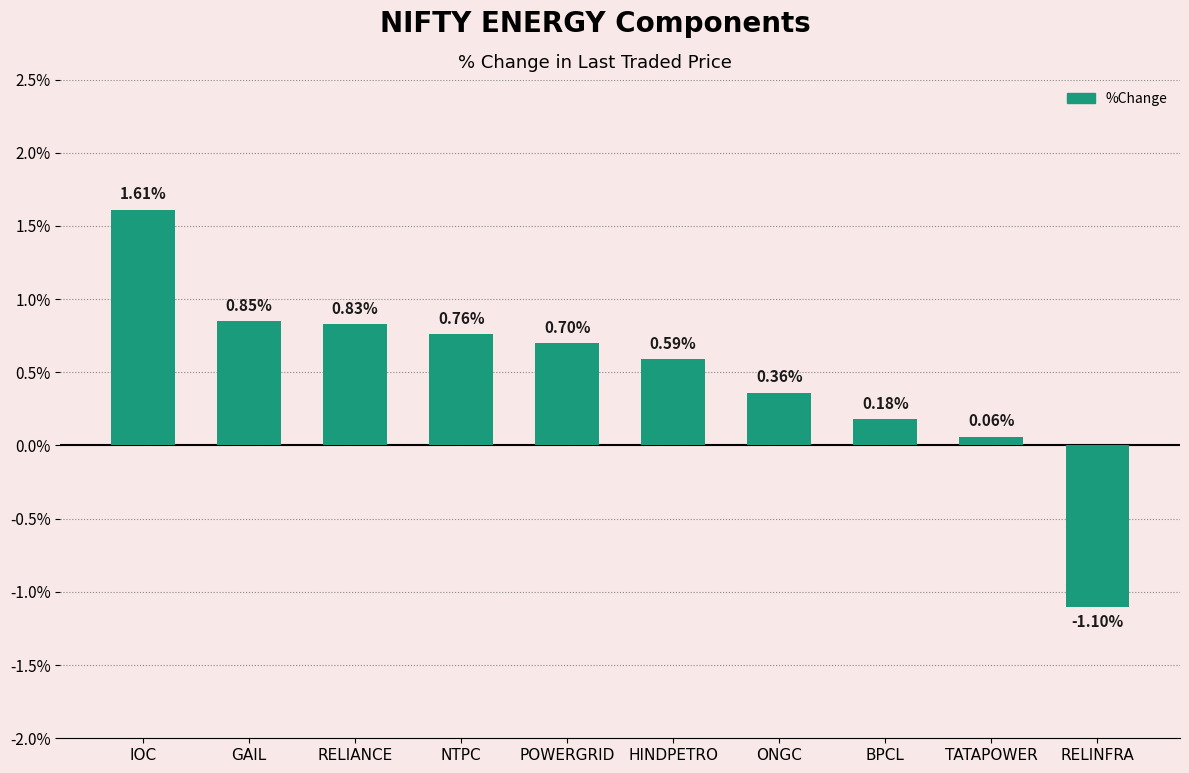

Which category has the lowest value across all series?

RELINFRA